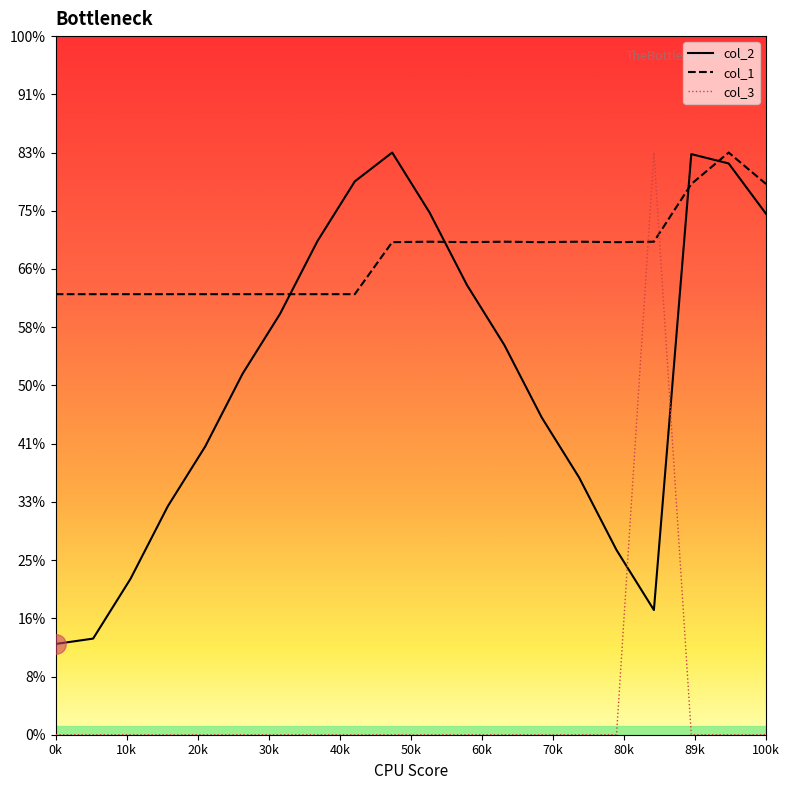

True or false: col_2 has more than 1 interior local peaks.

True